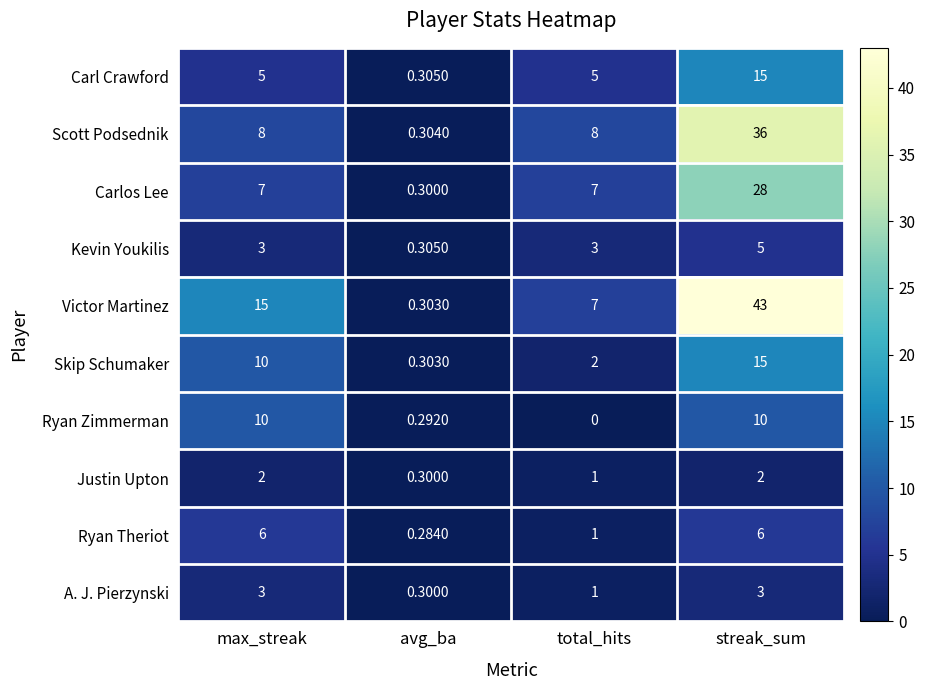

At which label is Skip Schumaker closest to 7?

max_streak